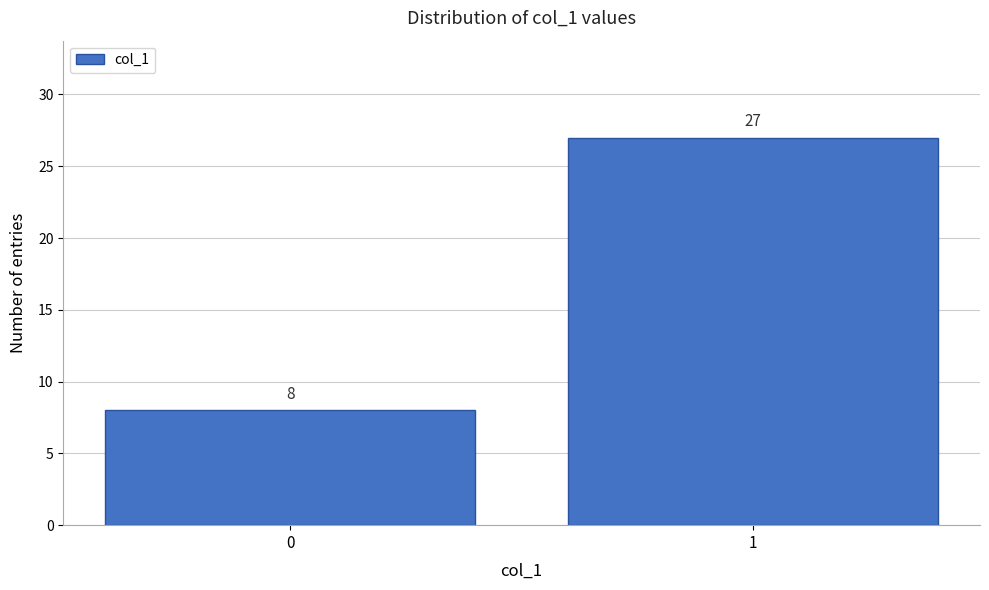

Reading right to left, transcribe all the data shown in this chart.

1=27	0=8